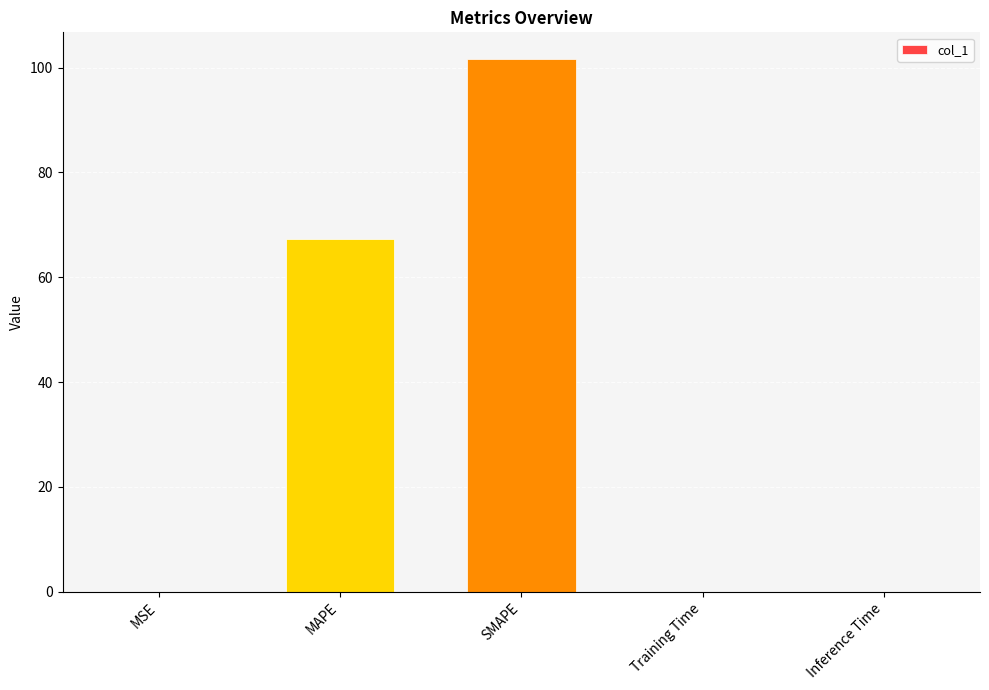

Which has a higher value, MAPE or SMAPE?

SMAPE